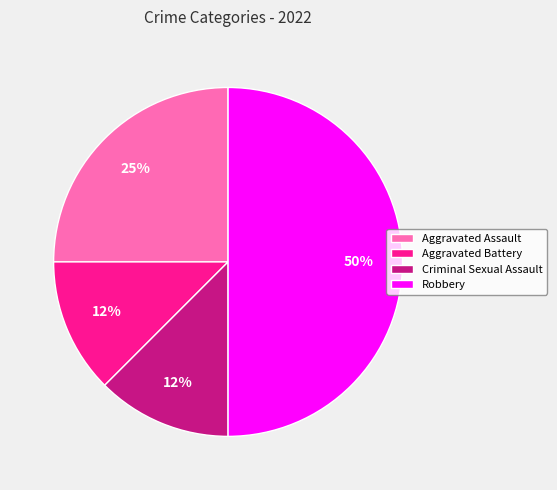

Which category has the biggest portion of the pie?

Robbery